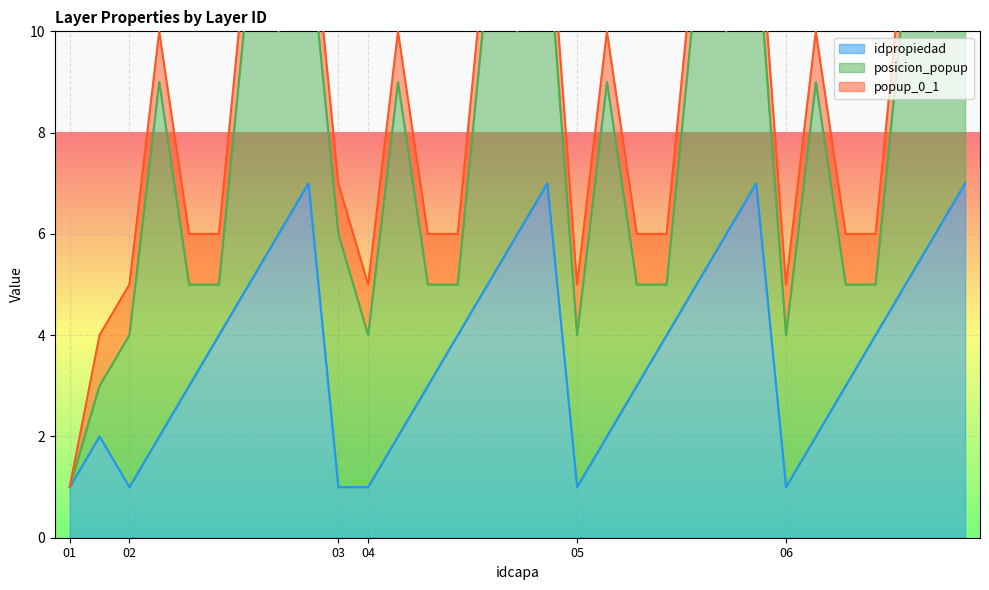

True or false: popup_0_1 and posicion_popup intersect in this chart.

False